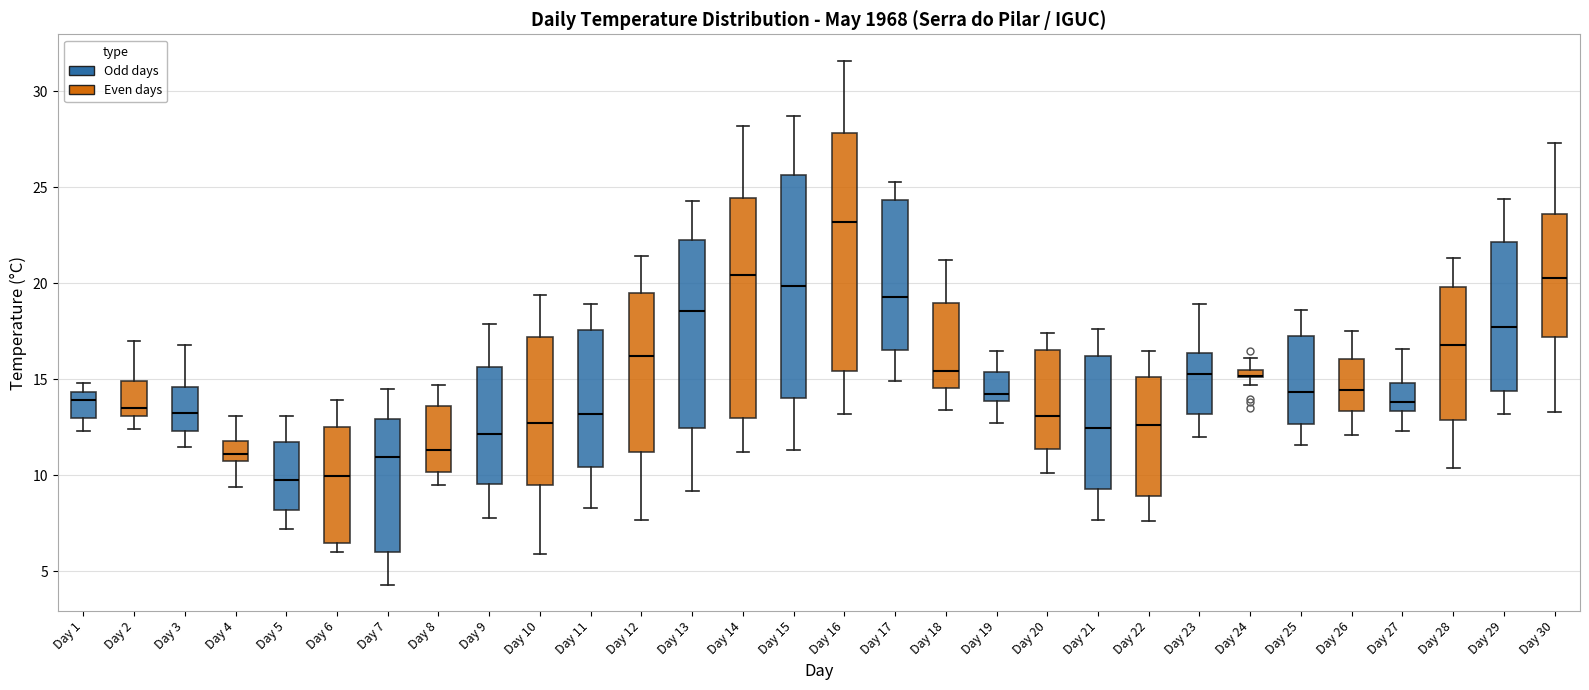

Where does the lower whisker of the box for Day 17 end on the y-axis? The values are not printed on the chart, so give them approximately, as read against the axis.

15.0